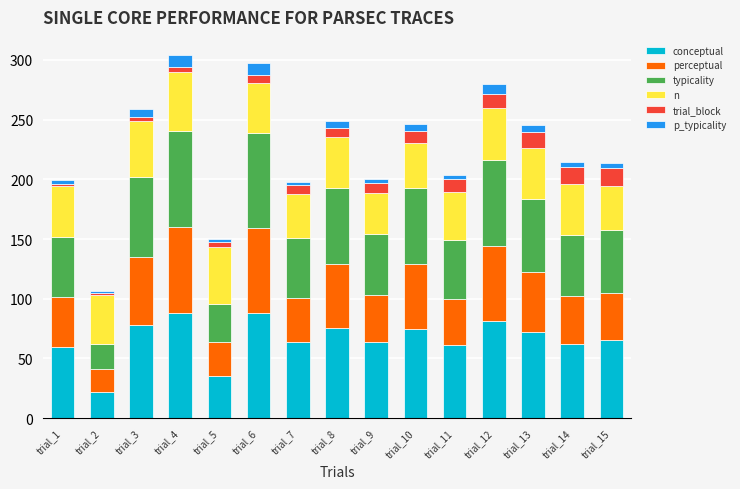

Are the bars grouped side by side (vs. stacked)?

No